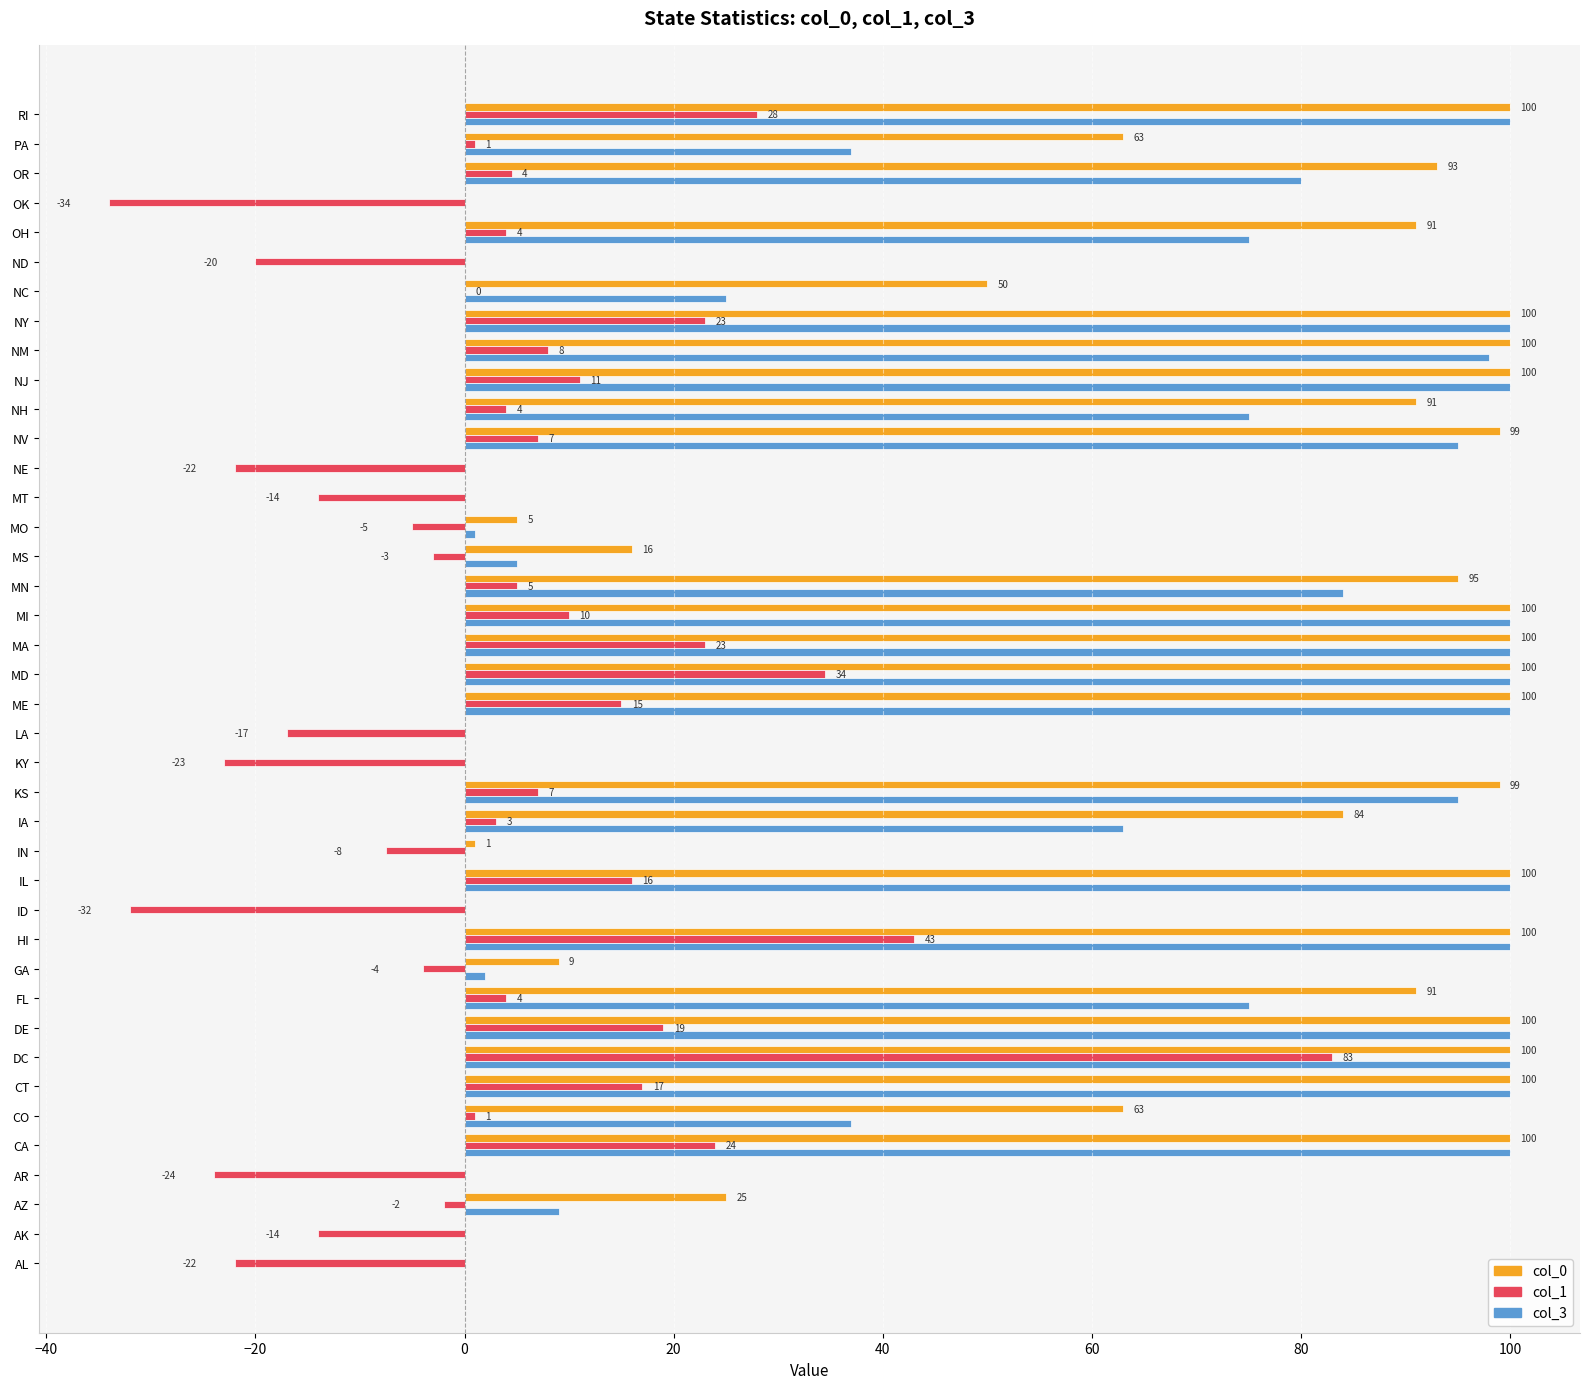

Which series changed the most between DC and ND?

col_1